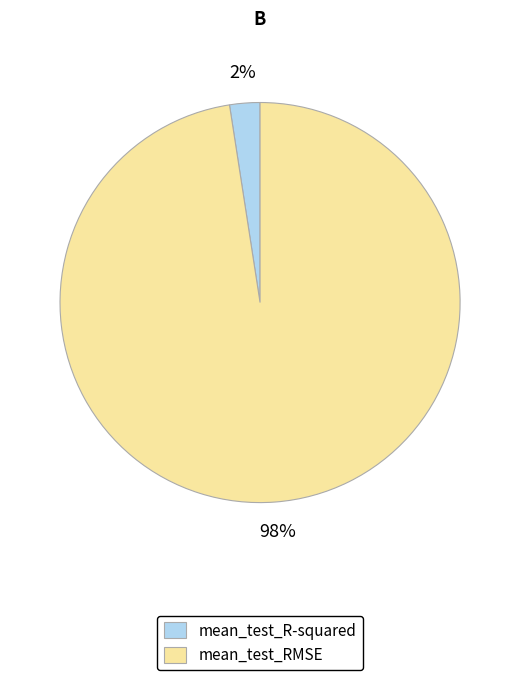

To the nearest percent, what percentage of the pie is mean_test_R-squared?

2%